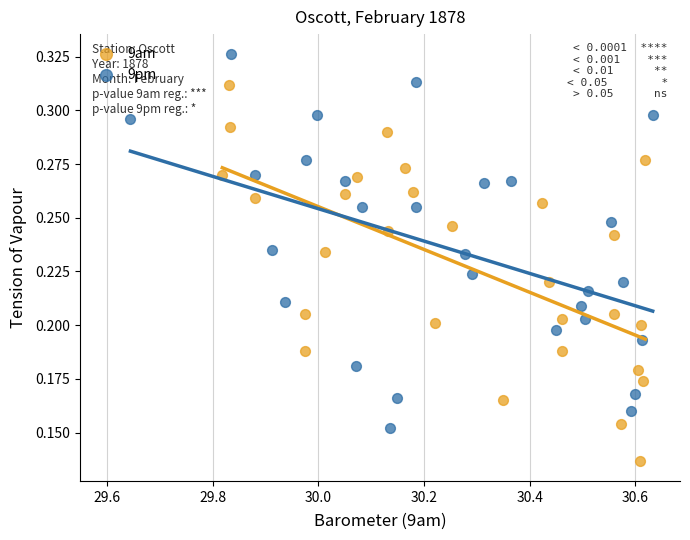

Which series reaches the minimum Y coordinate?

9am